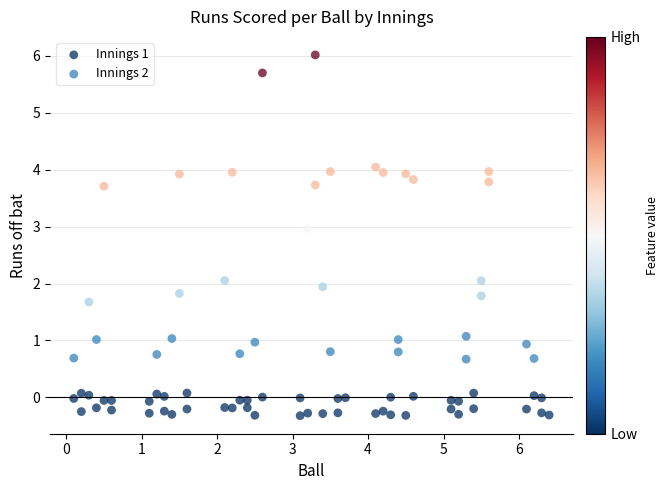

What are all the series names shown in the legend?

Innings 1, Innings 2